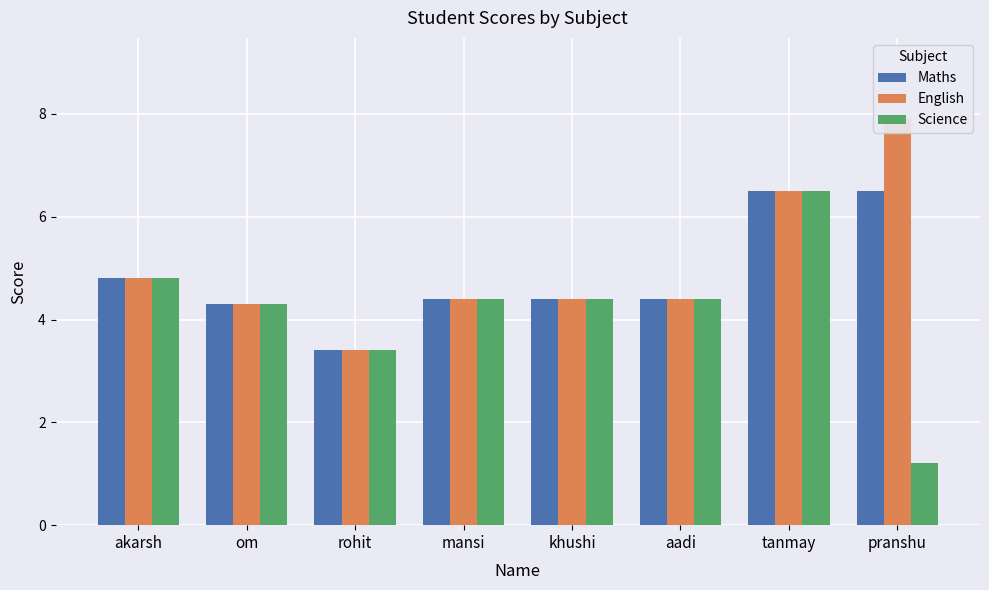

What position from the left is akarsh?

1